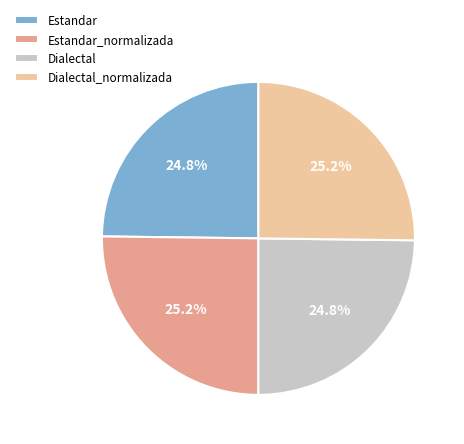

What is the ratio of the value at Estandar to the value at Estandar_normalizada?

1.0